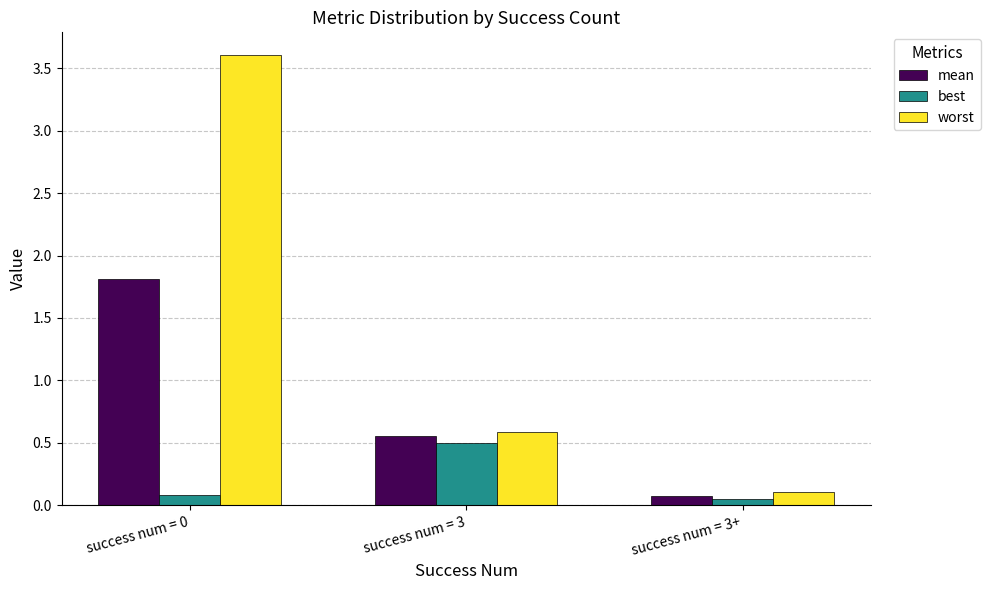

Which series has the widest spread of values?

worst